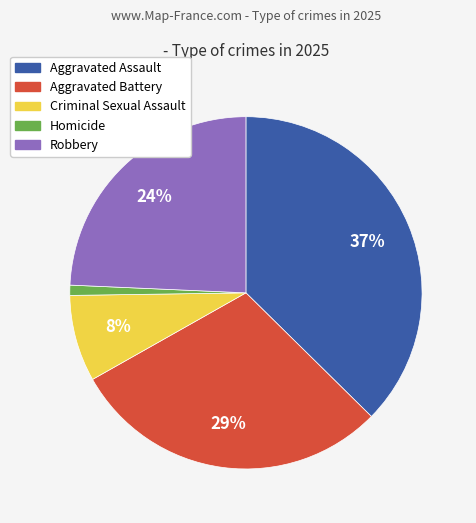

What is the largest slice in the pie chart?

Aggravated Assault